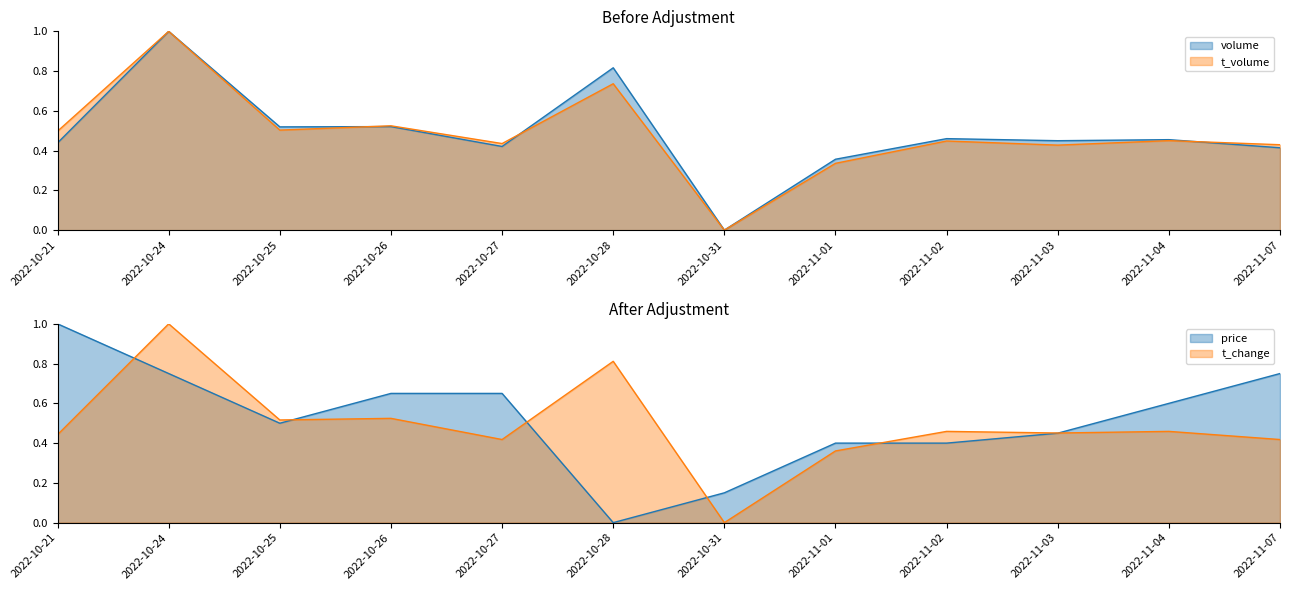

What position from the left is 2022-10-28?

6